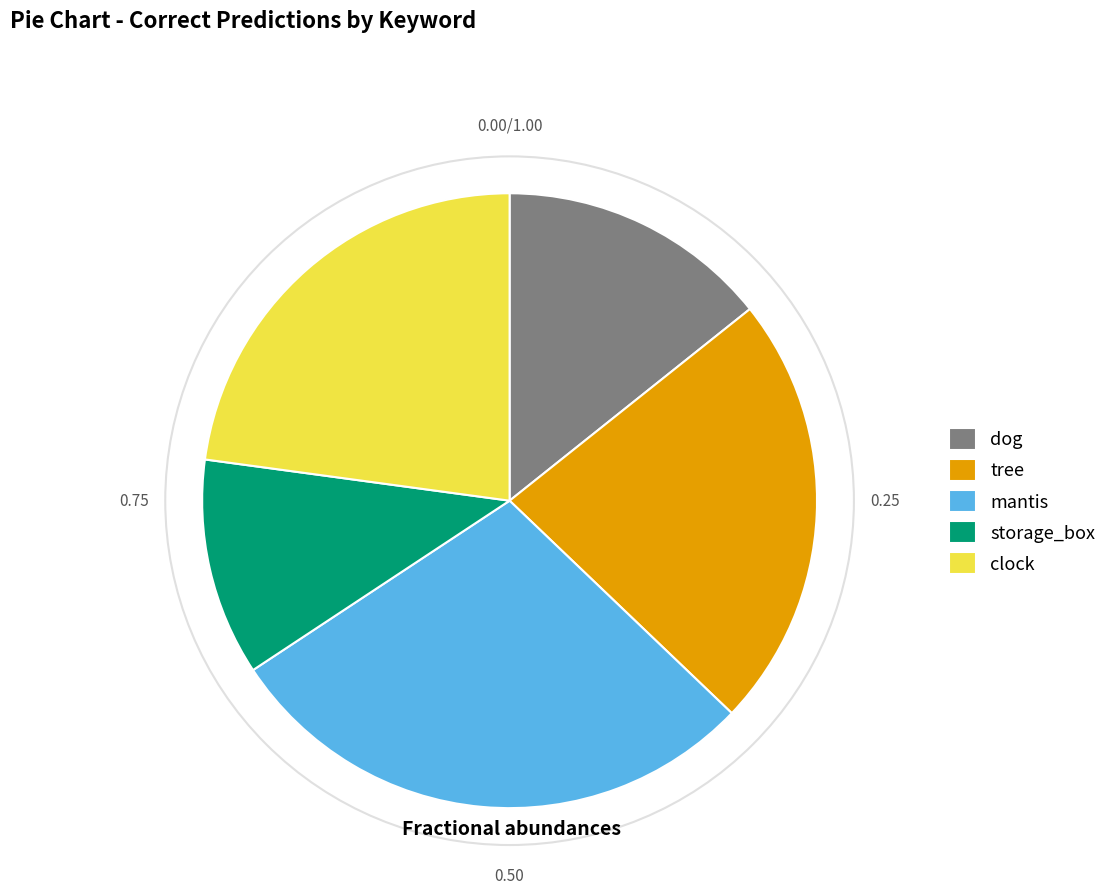

Is there a majority slice in this chart?

No